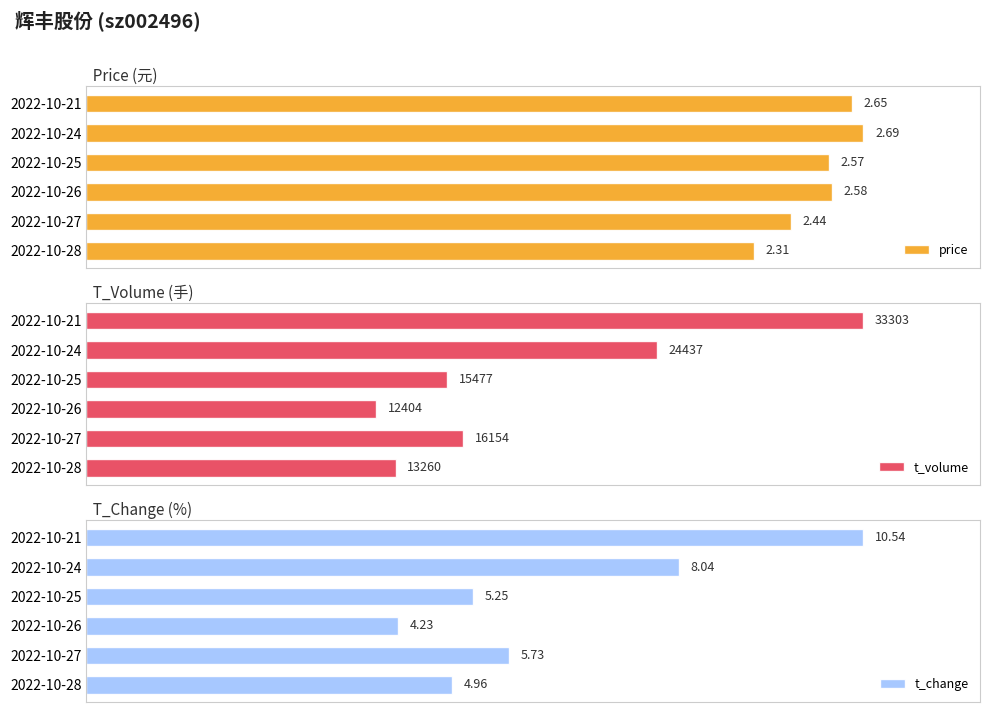

Which series has the largest total across all categories?

price